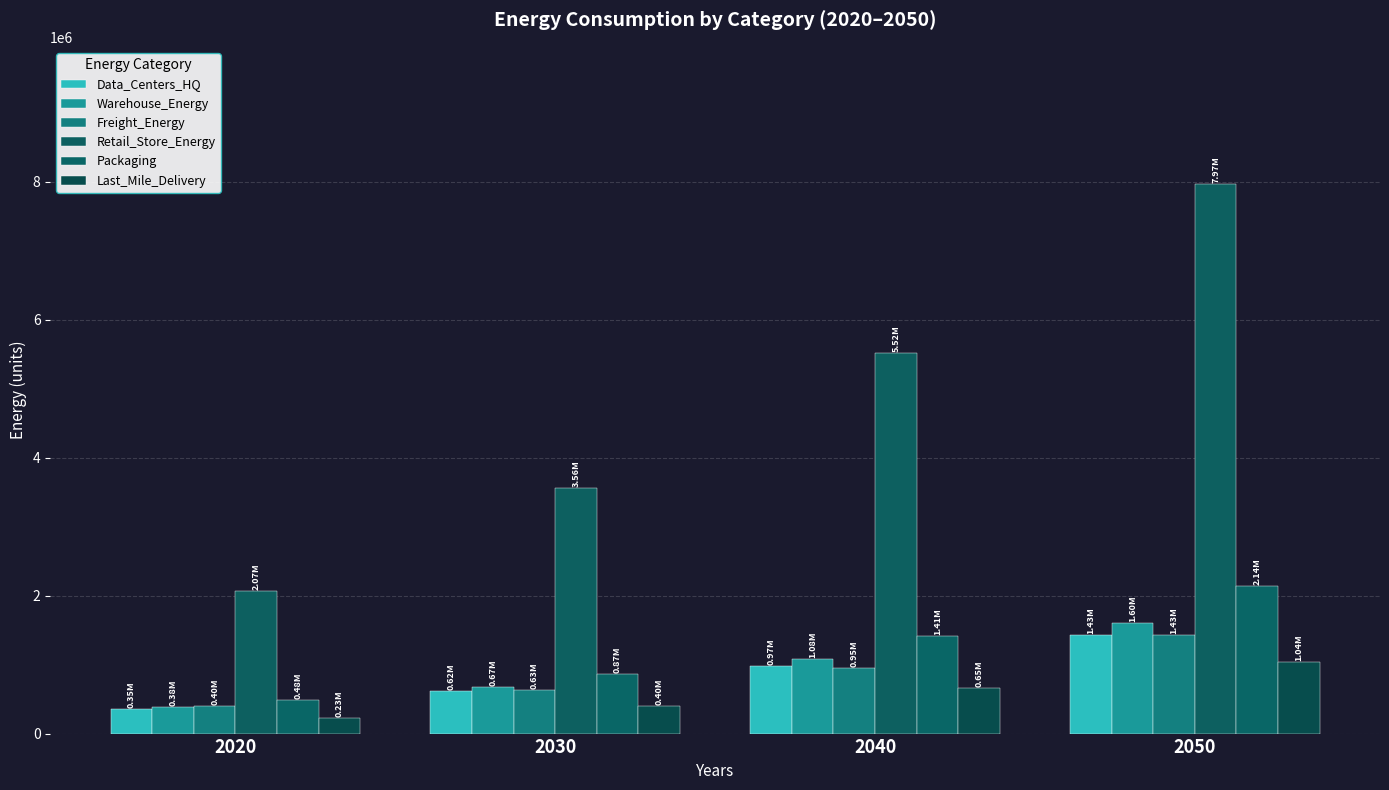

At which label is Warehouse_Energy closest to 989178?

2040